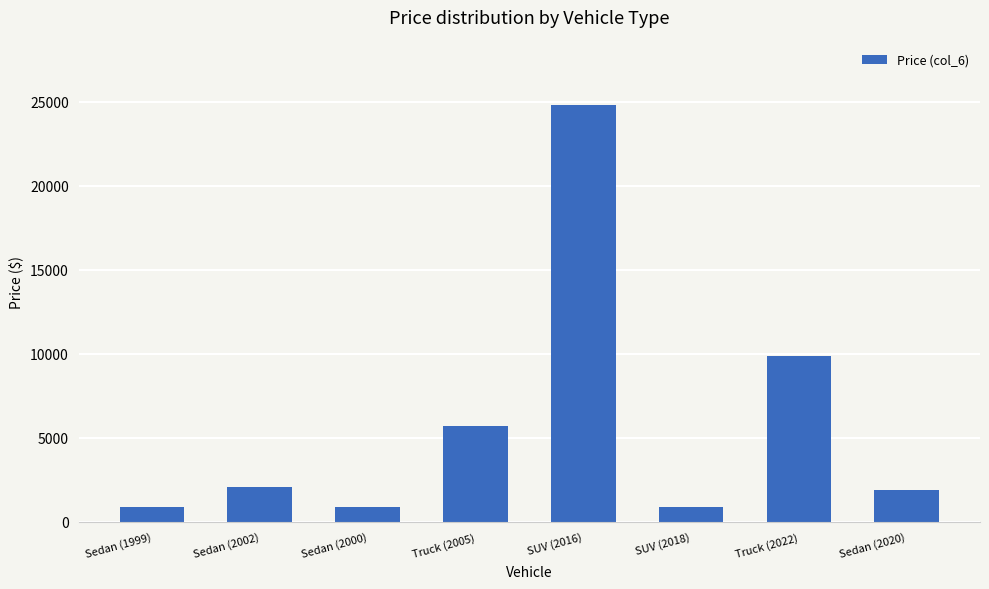

True or false: the data shows 5699 at Truck (2005).

True